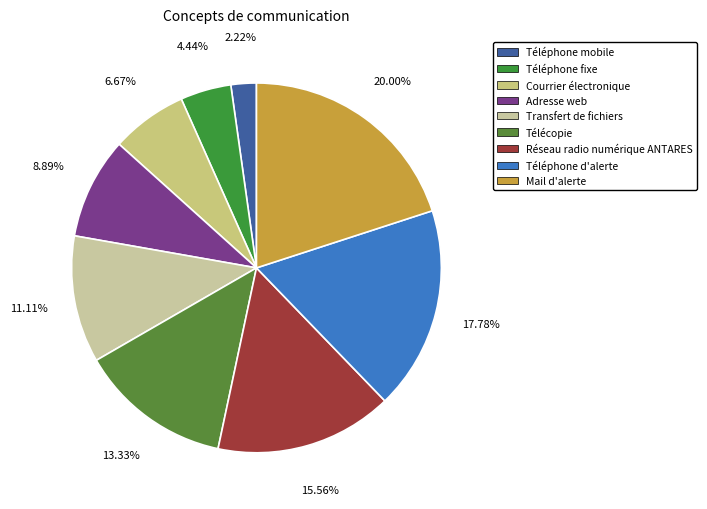

To the nearest percent, what is the average slice percentage?

11%